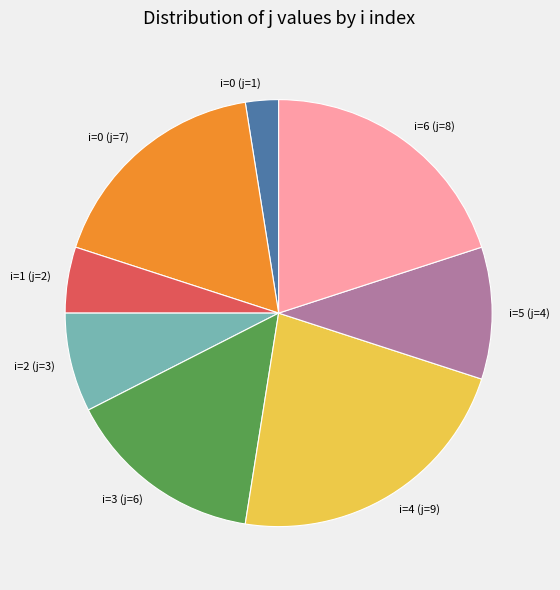

Approximately how many times larger is the value at i=0 (j=7) compared to i=1 (j=2)?

3.5